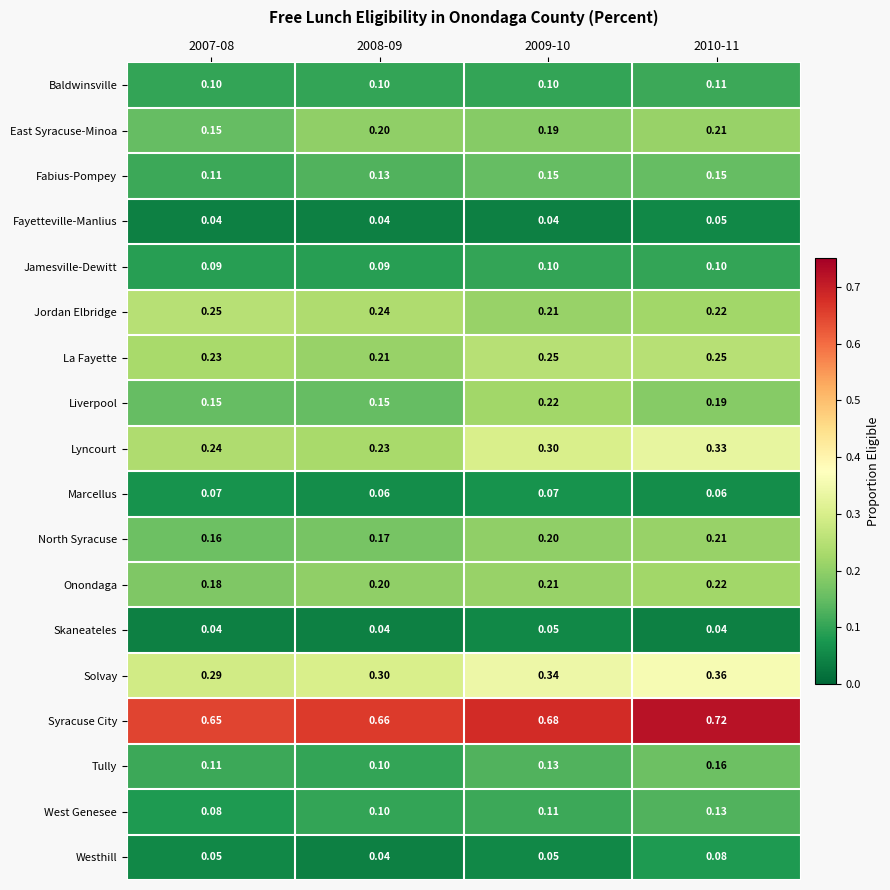

How many distinct data groups are displayed?

18